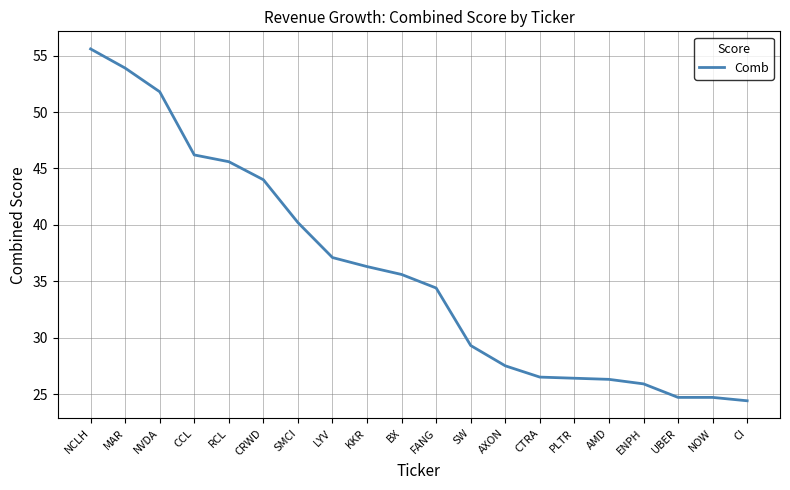

At which category does the chart reach its peak across all series?

NCLH